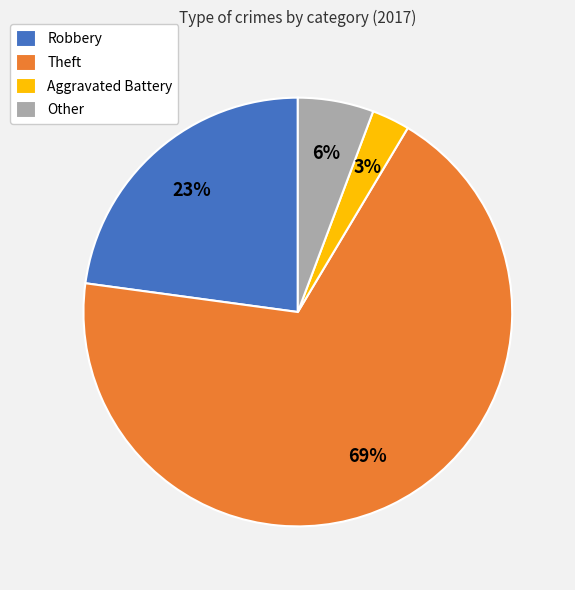

Rank the categories by value from highest to lowest.

Theft, Robbery, Other, Aggravated Battery